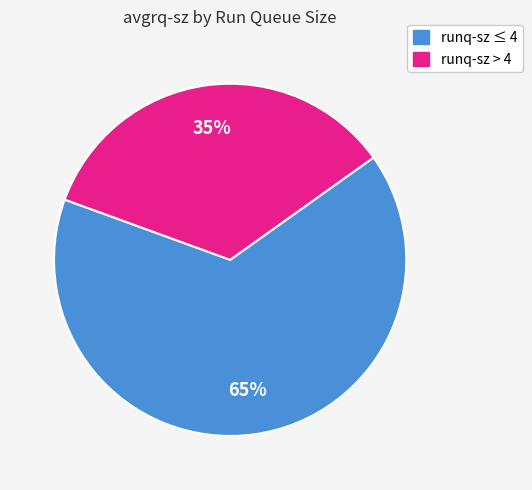

Is there any slice that represents more than half of the pie?

Yes